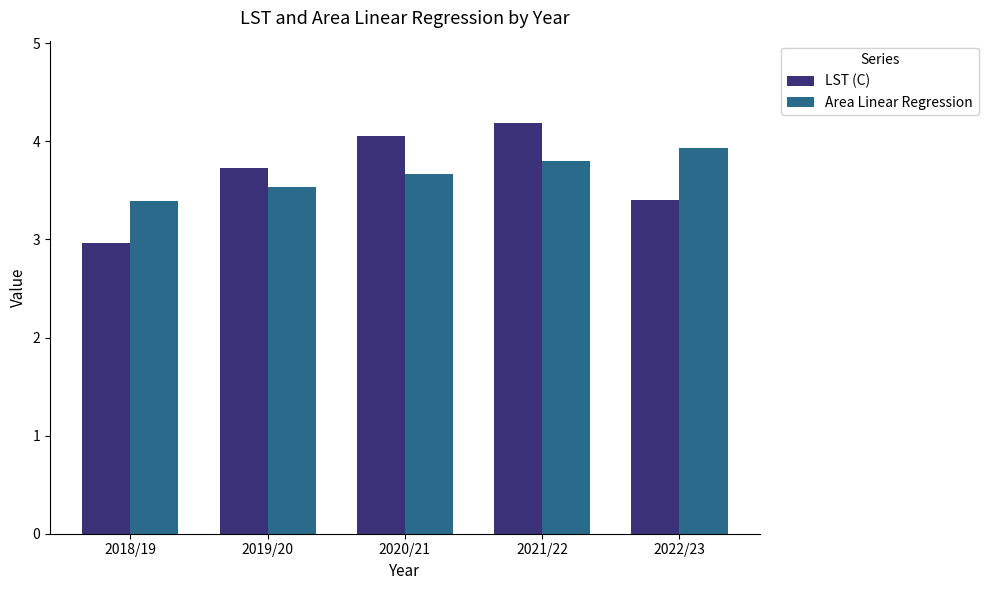

Are the bars grouped side by side (vs. stacked)?

Yes